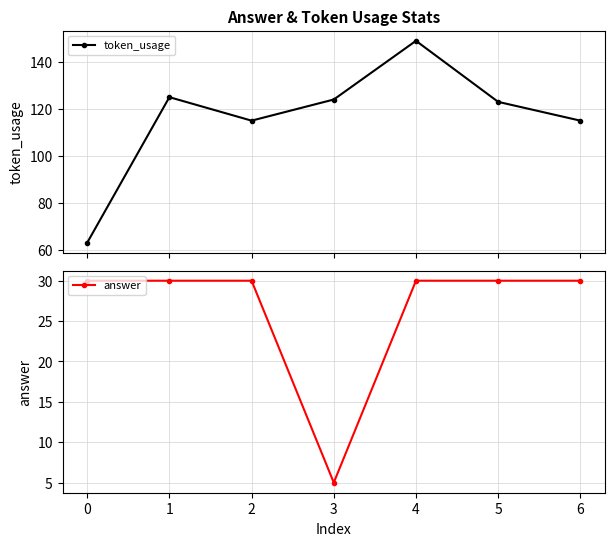

What is the sum of all token_usage values?

814